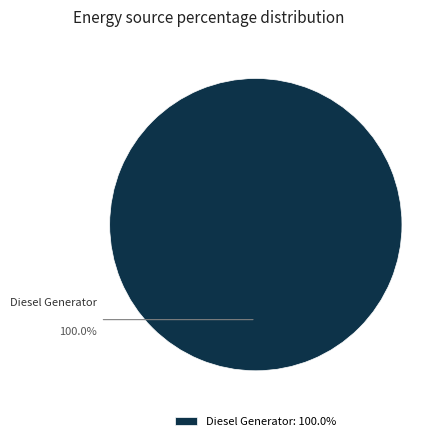

Does any single category account for the majority?

Yes